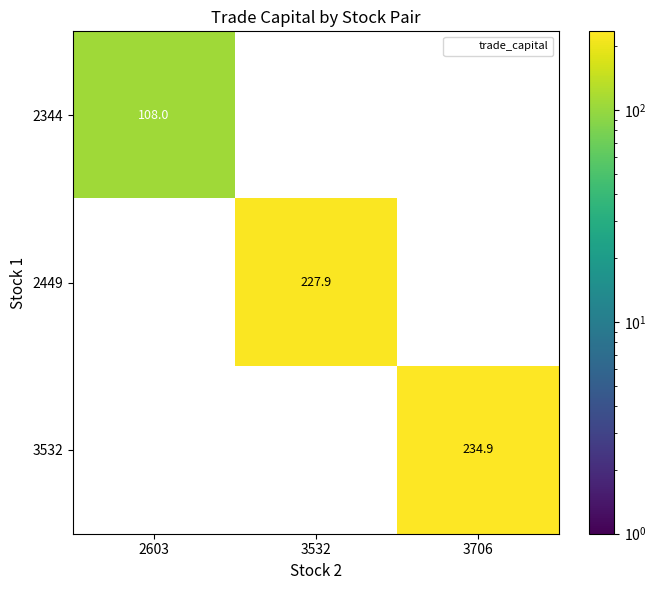

Is it true that 2449 equals 227.9 at 3532?

True